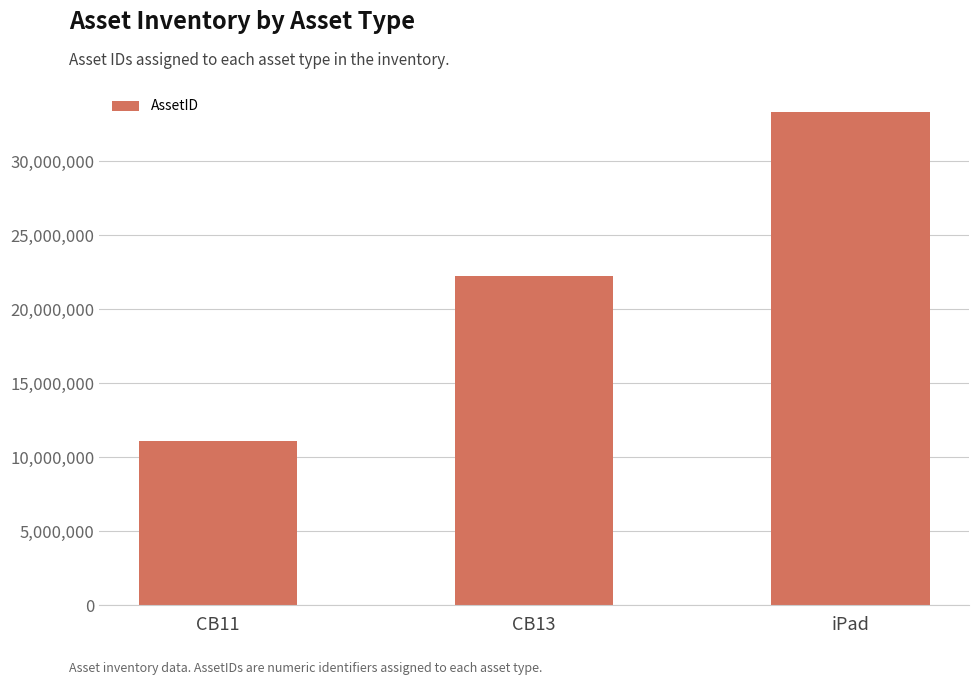

Are the bars grouped side by side (vs. stacked)?

No